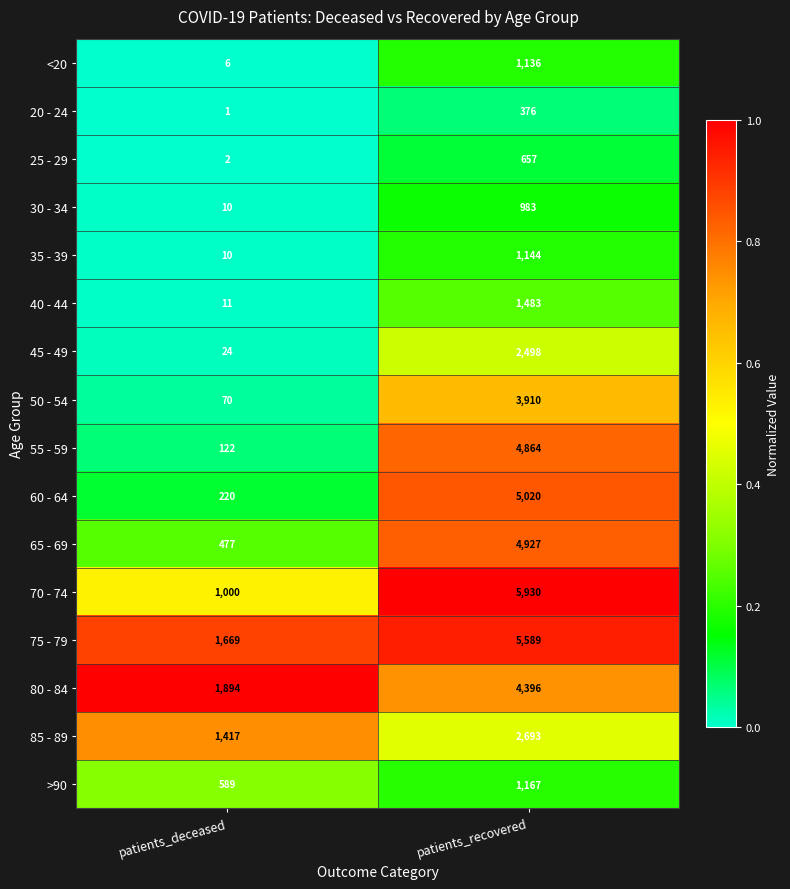

What is the total value across all series at patients_deceased?

7522